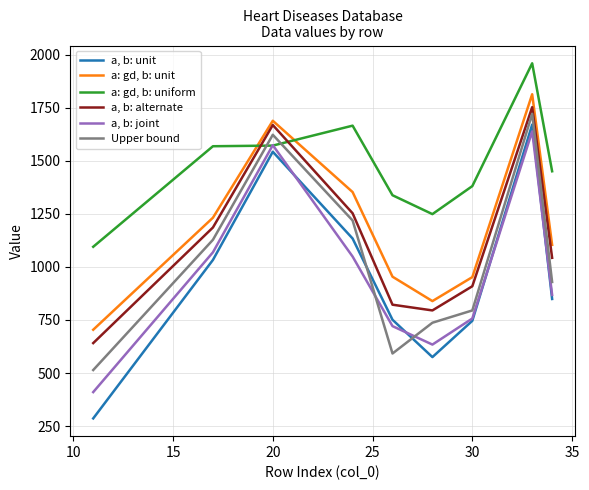

How many lines are shown in the chart?

6